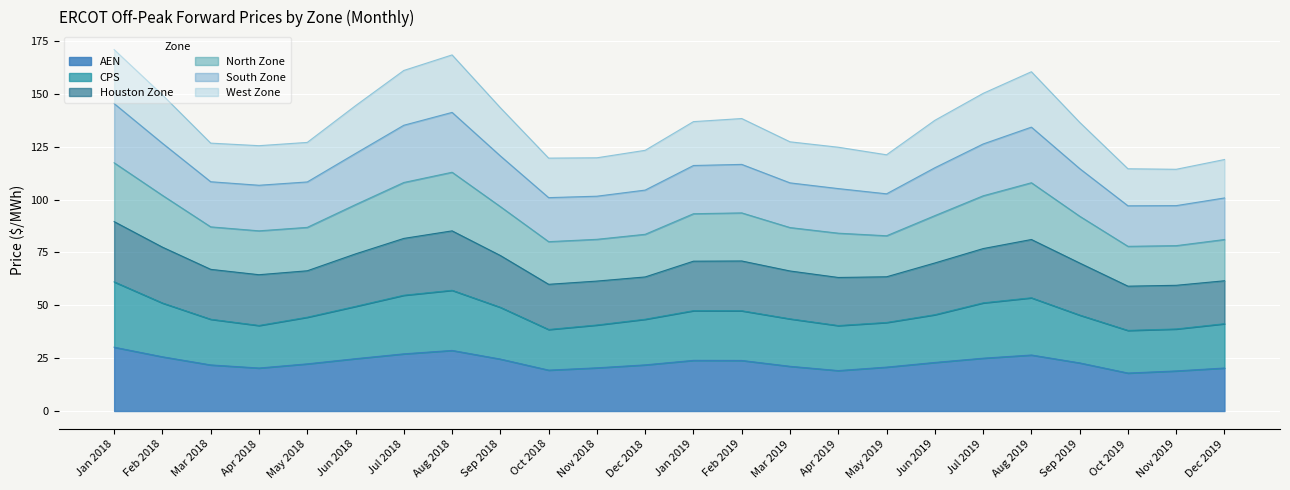

The value of North Zone at Dec 2018 is 208.3. True or false?

False